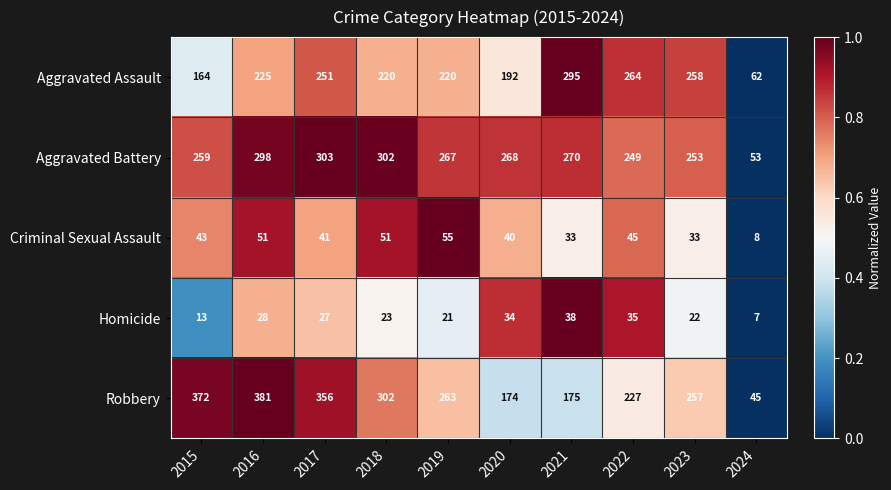

The value of Robbery at 2020 is 107. True or false?

False